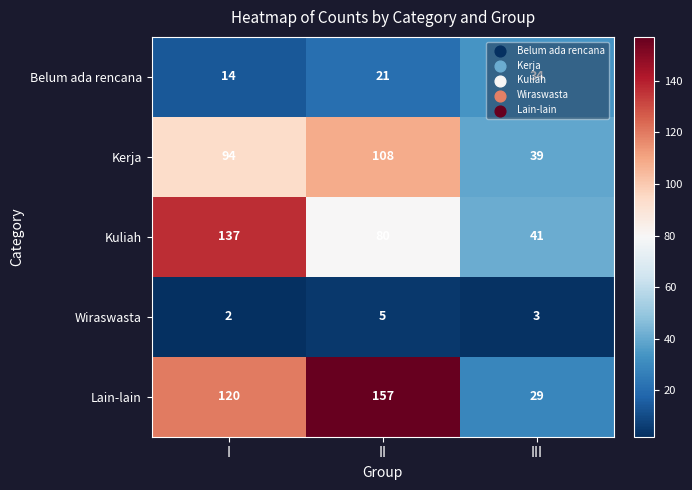

What is the highest value of the Wiraswasta series?

5